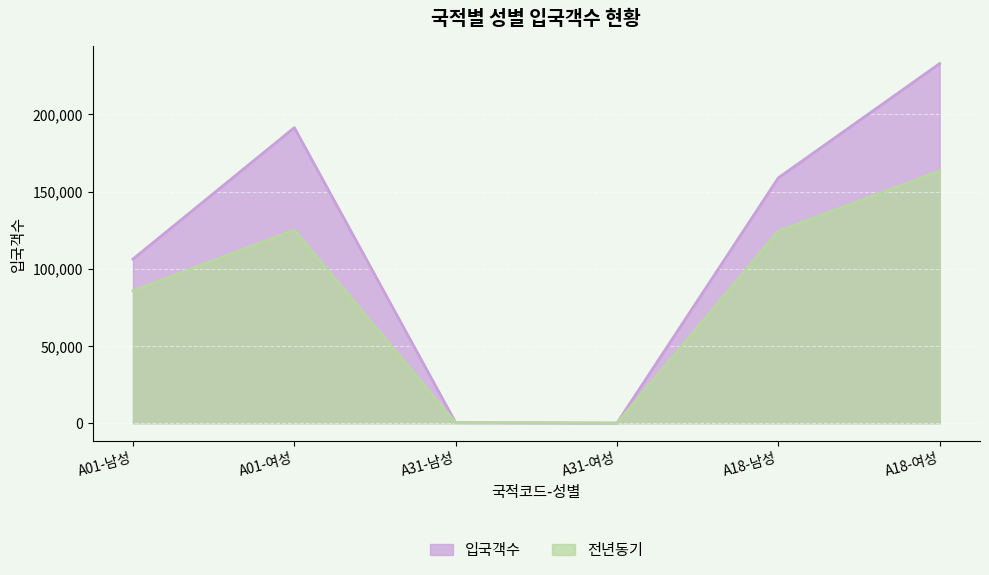

Reading right to left, extract all data points from this chart.

입국객수: 232943	158912	42	319	191436	106320
전년동기: 163466	124486	54	299	125241	85815